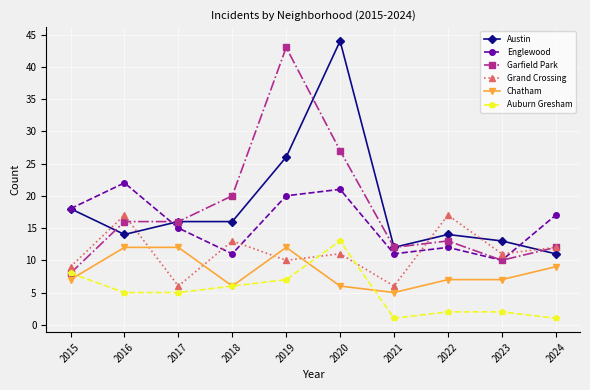

Reading left to right, transcribe all the data shown in this chart.

Austin: 18	14	16	16	26	44	12	14	13	11
Englewood: 18	22	15	11	20	21	11	12	10	17
Garfield Park: 8	16	16	20	43	27	12	13	10	12
Grand Crossing: 9	17	6	13	10	11	6	17	11	12
Chatham: 7	12	12	6	12	6	5	7	7	9
Auburn Gresham: 8	5	5	6	7	13	1	2	2	1